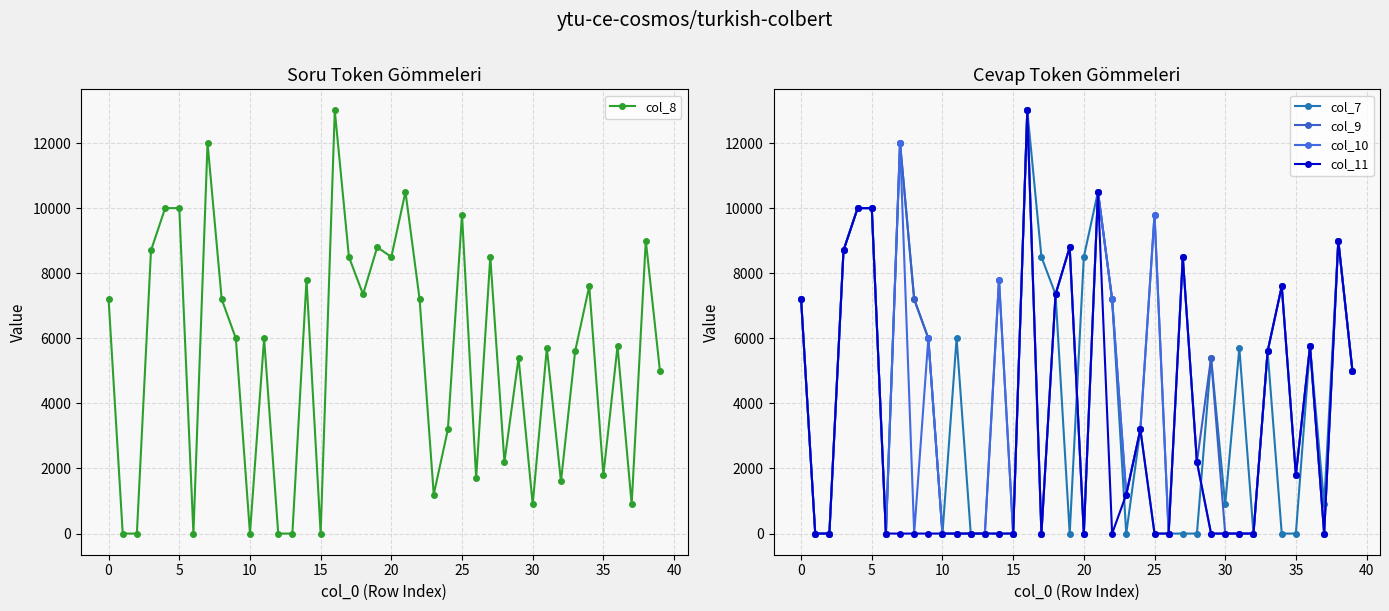

Count the number of categories in the chart.

40